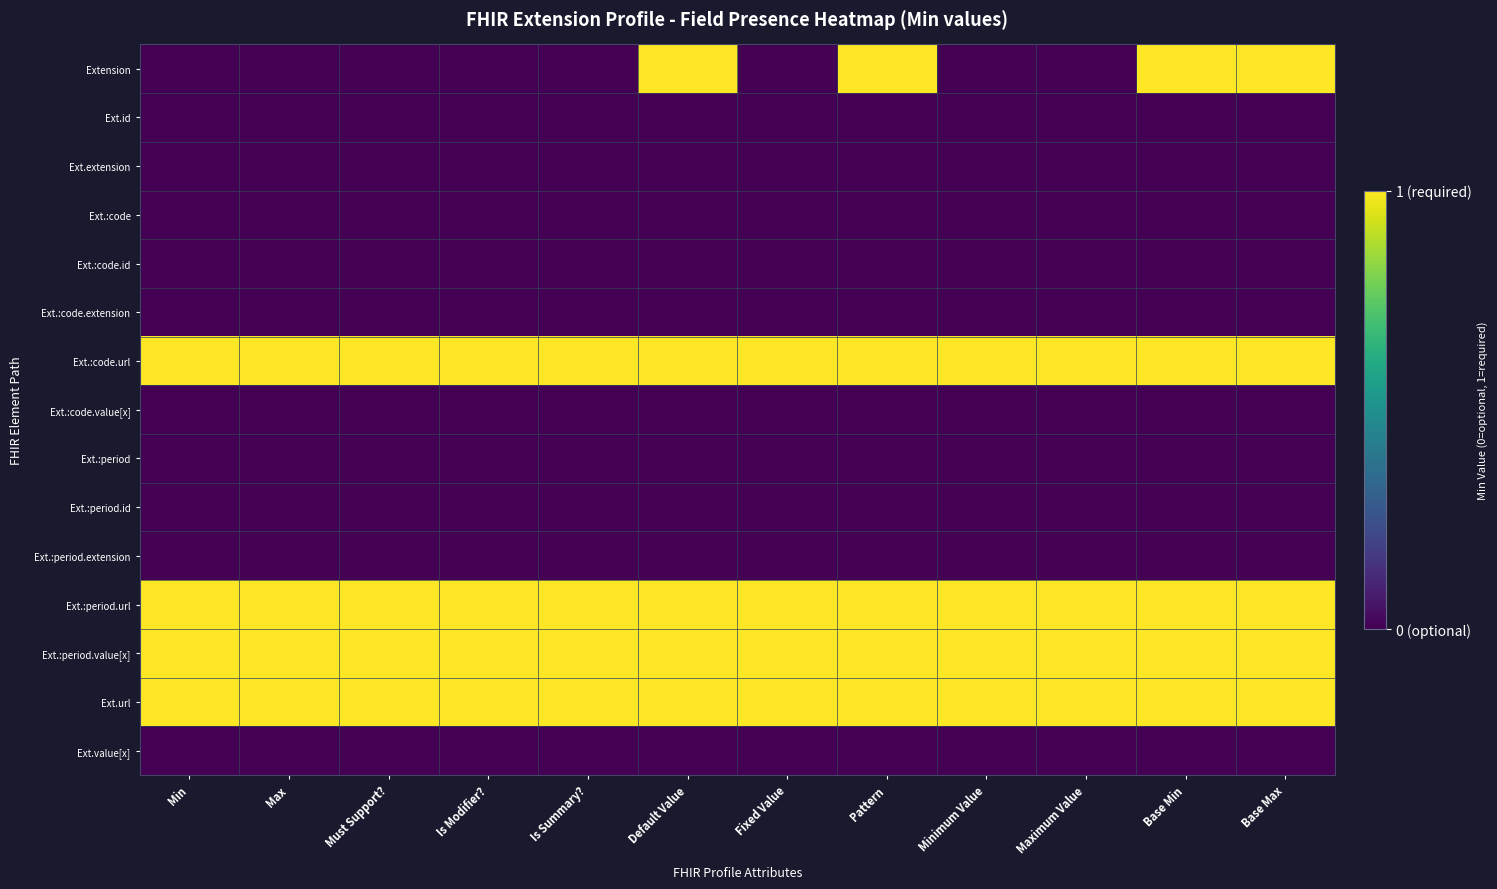

Count the number of categories in the chart.

12